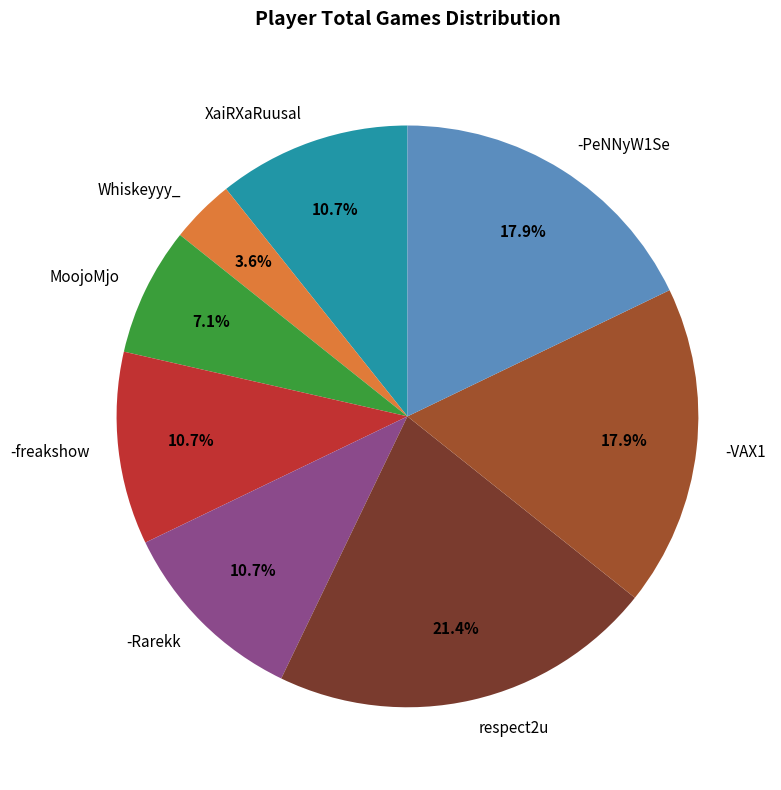

Combined, do -freakshow and MoojoMjo account for over 50%?

No